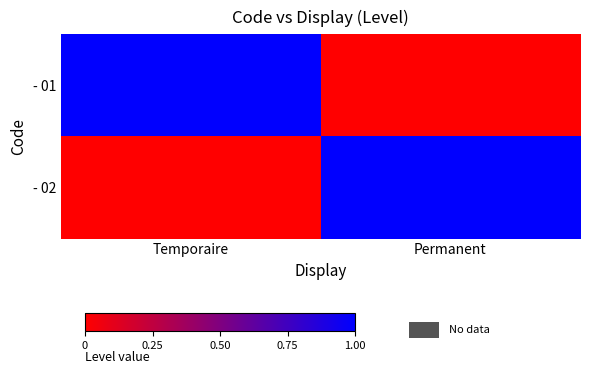

What is the maximum value shown in the chart?

1